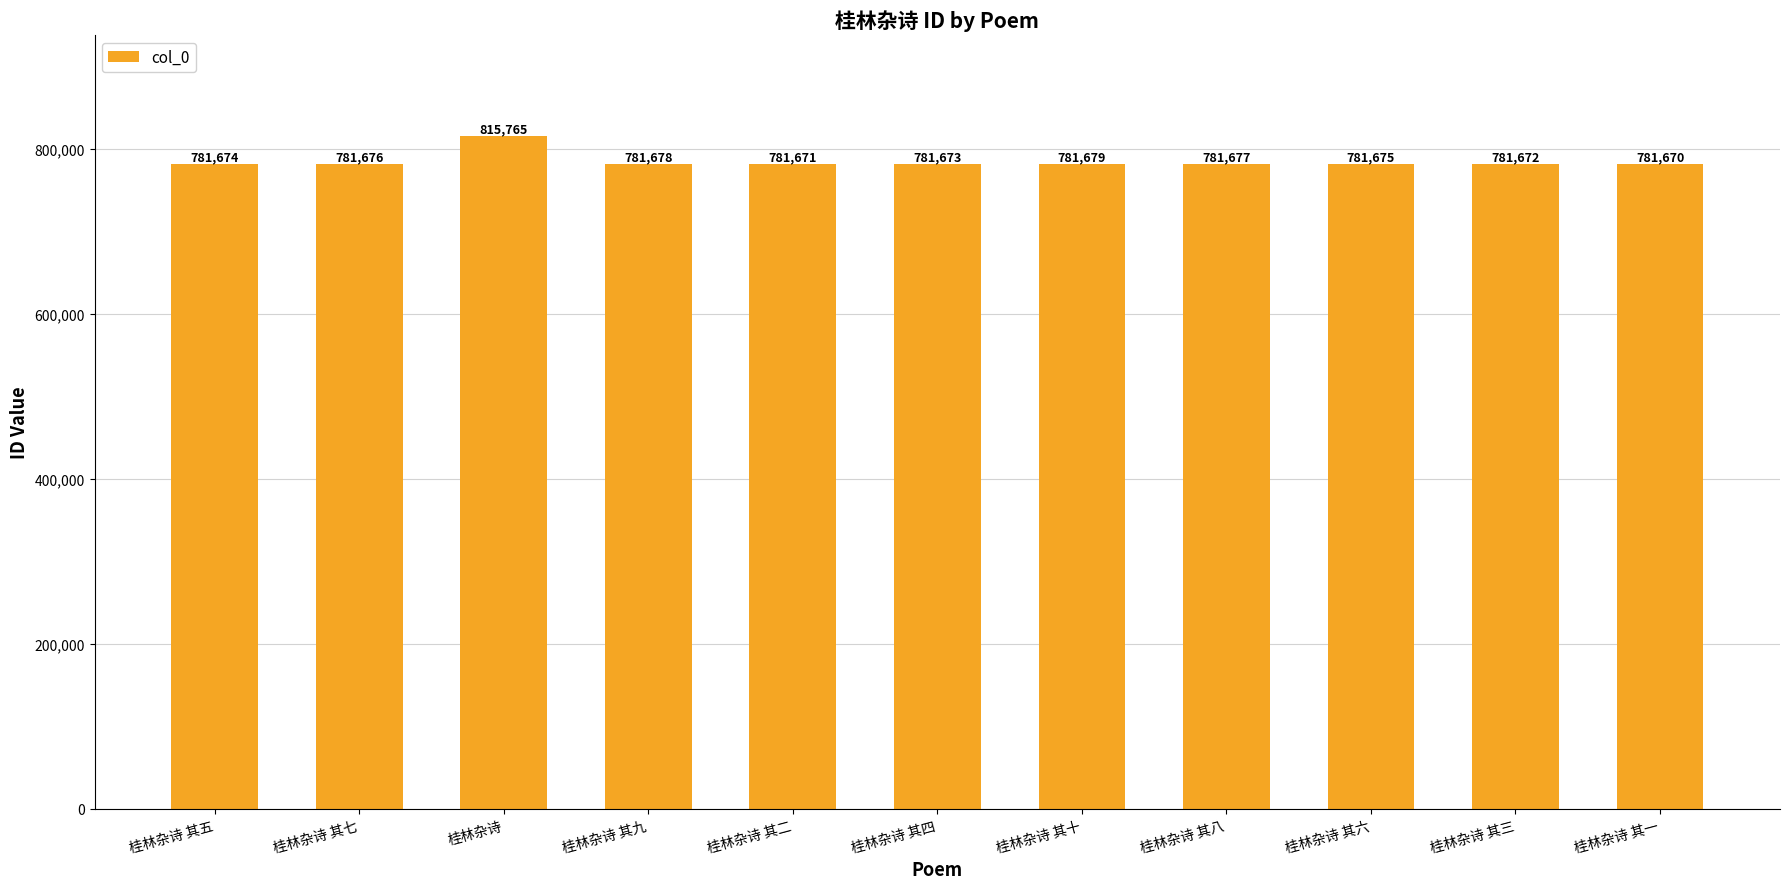

What is the value of the 6th bar from the left?

781673